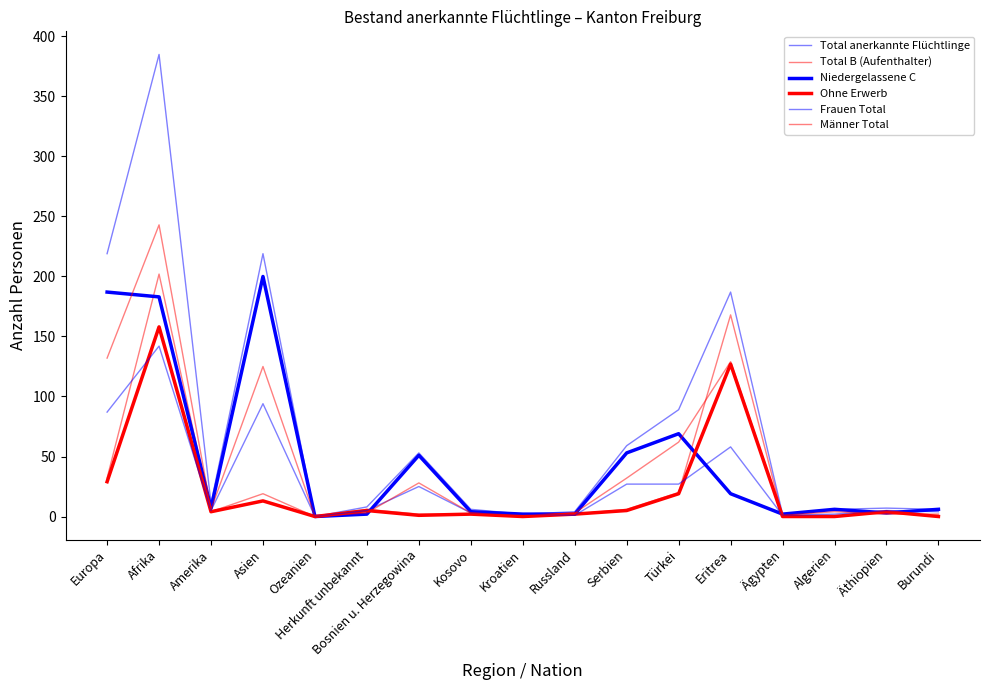

Rank the series at Äthiopien from lowest to highest value.

Männer Total, Niedergelassene C, Total B (Aufenthalter), Ohne Erwerb, Frauen Total, Total anerkannte Flüchtlinge